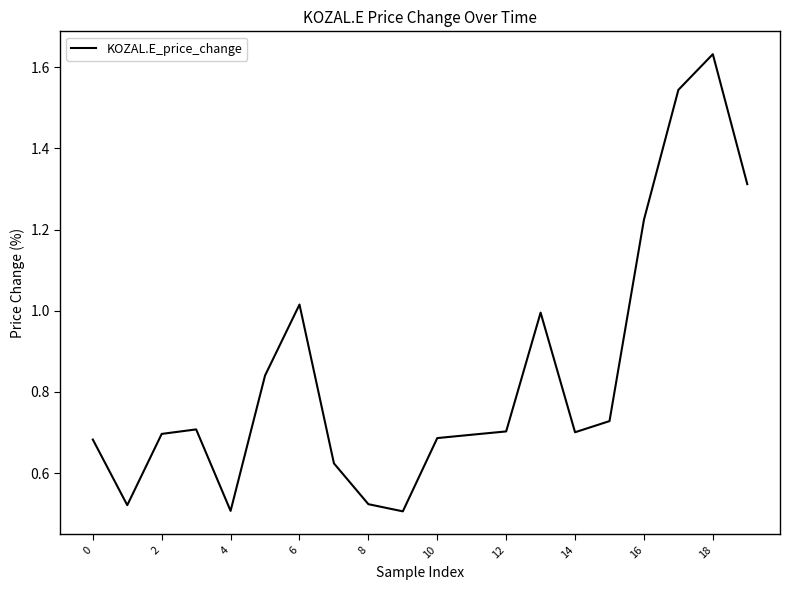

Count the number of data series in this chart.

1